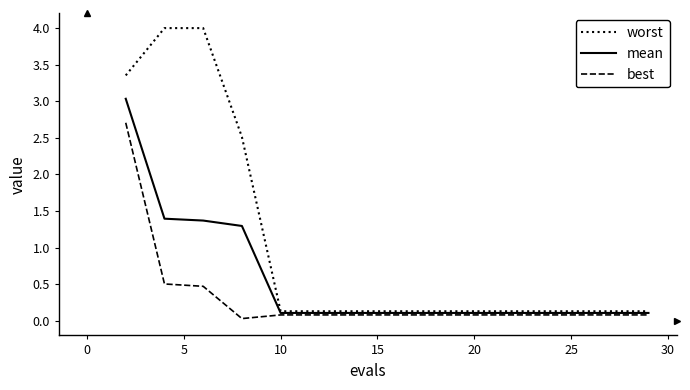

Which series has the widest spread of values?

worst